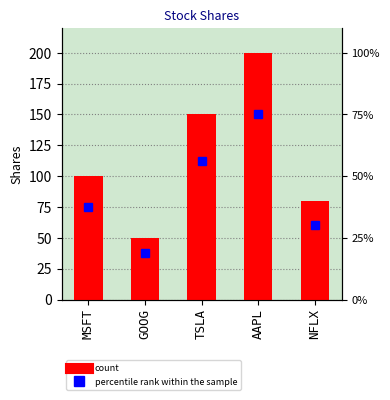

Which category has the highest value across all series?

AAPL